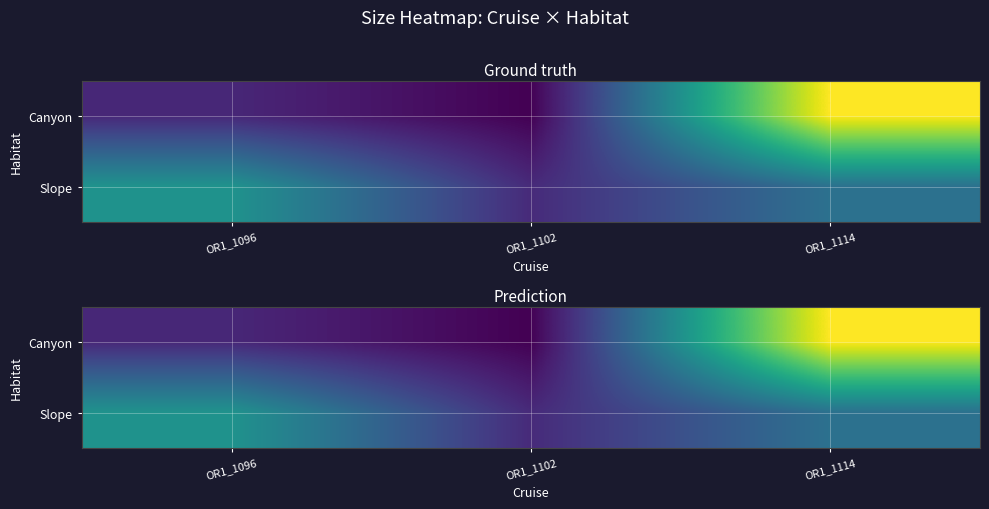

The value of Slope at OR1_1114 is 0.2. True or false?

True